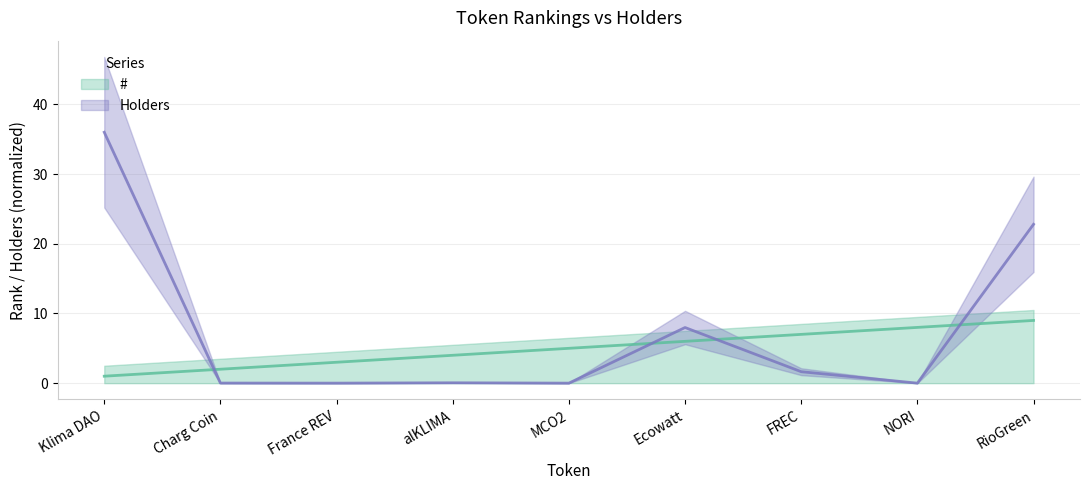

What are all the series names shown in the legend?

#, Holders